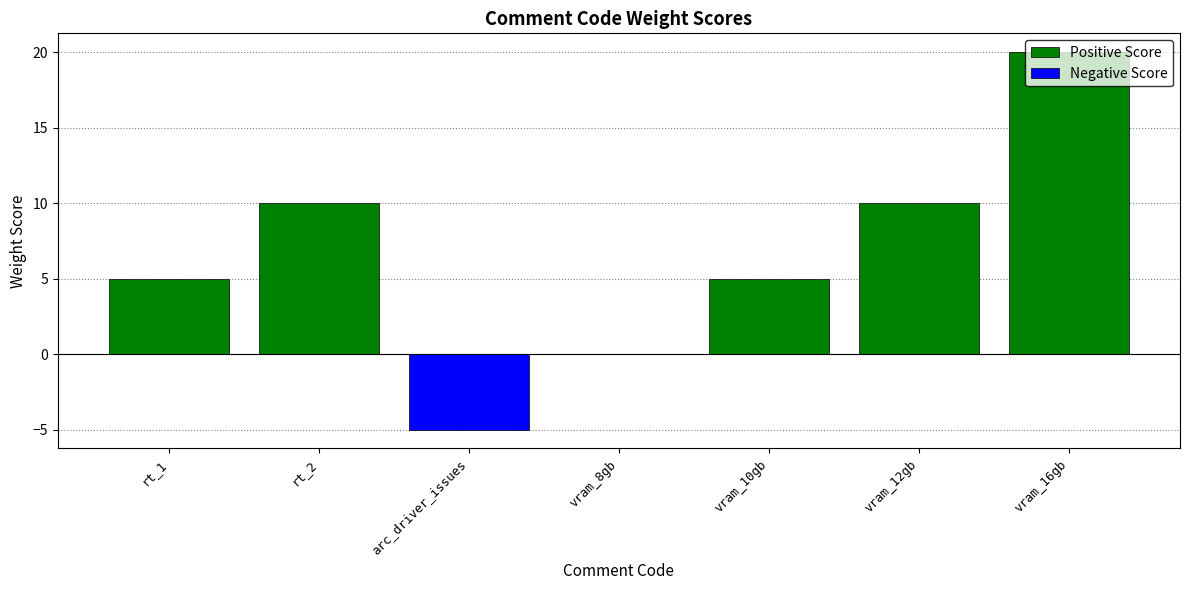

What position from the left is arc_driver_issues?

3